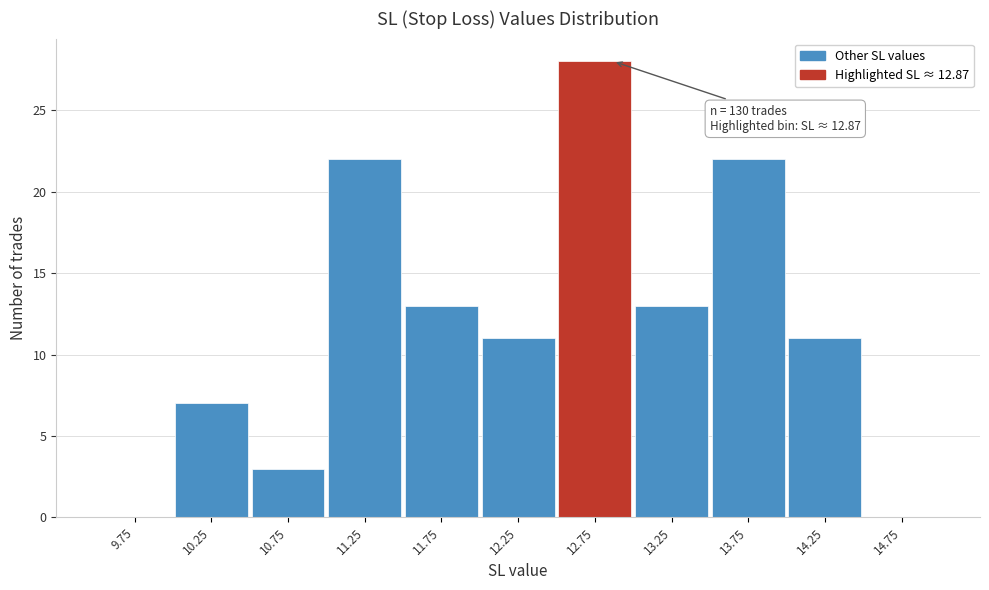

Over which range of the x-axis is the bar tallest?

12.5 to 13.0